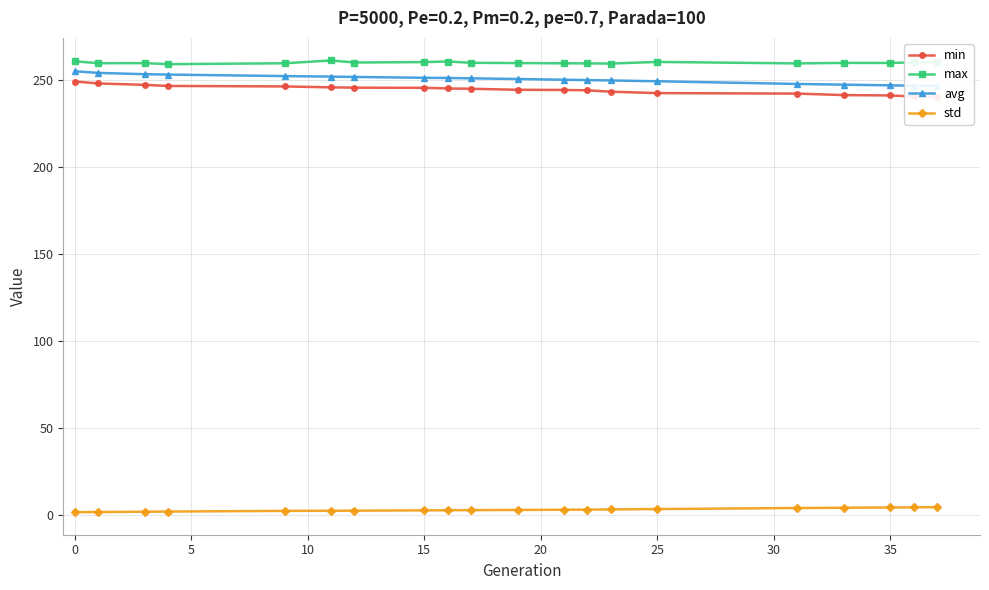

What is the lowest value of the max series?

259.3